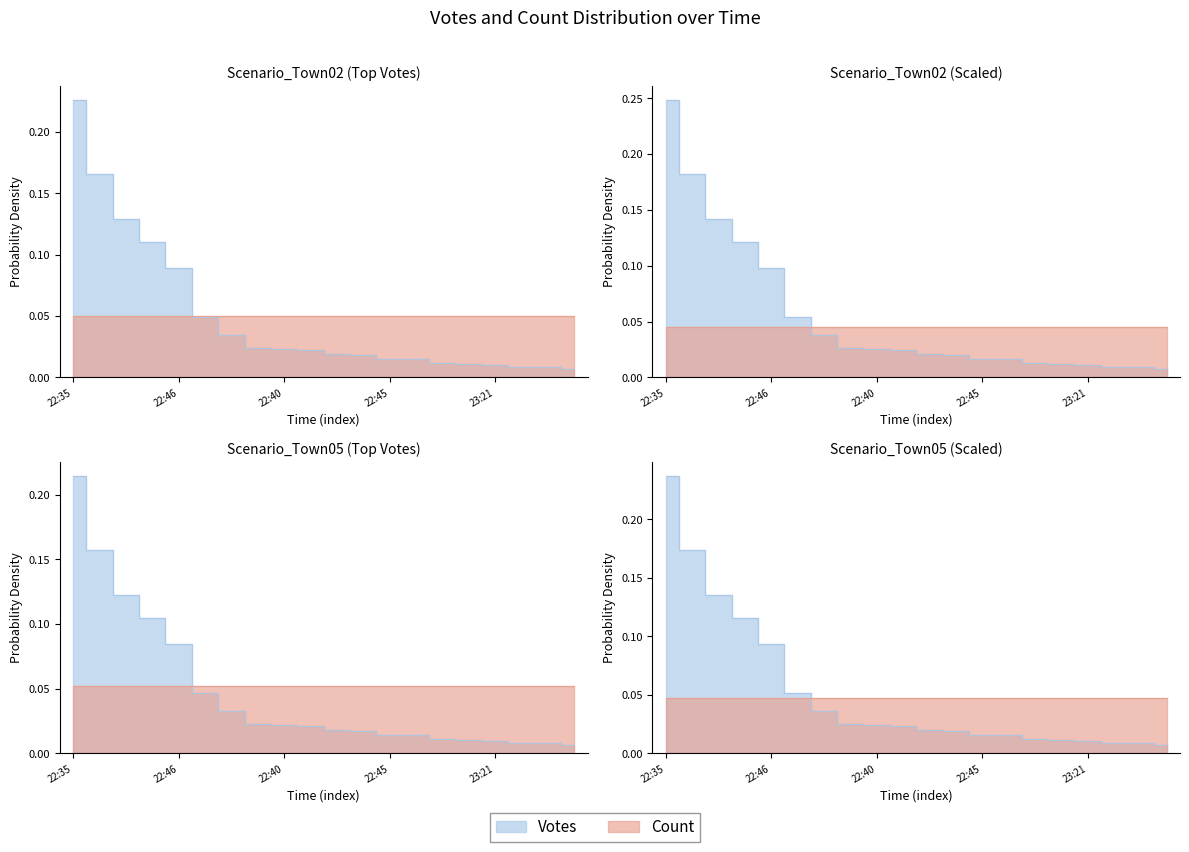

Read the value at 22:46.

0.1